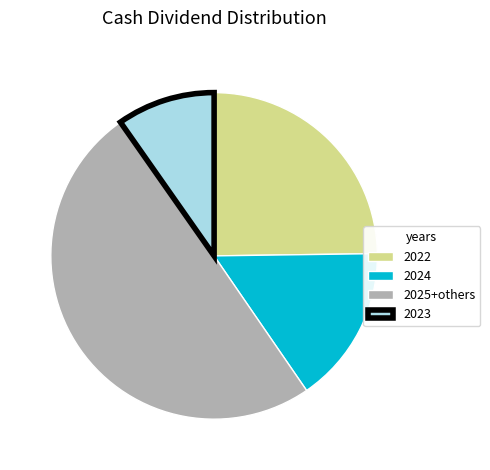

Which category has the biggest portion of the pie?

2025+others